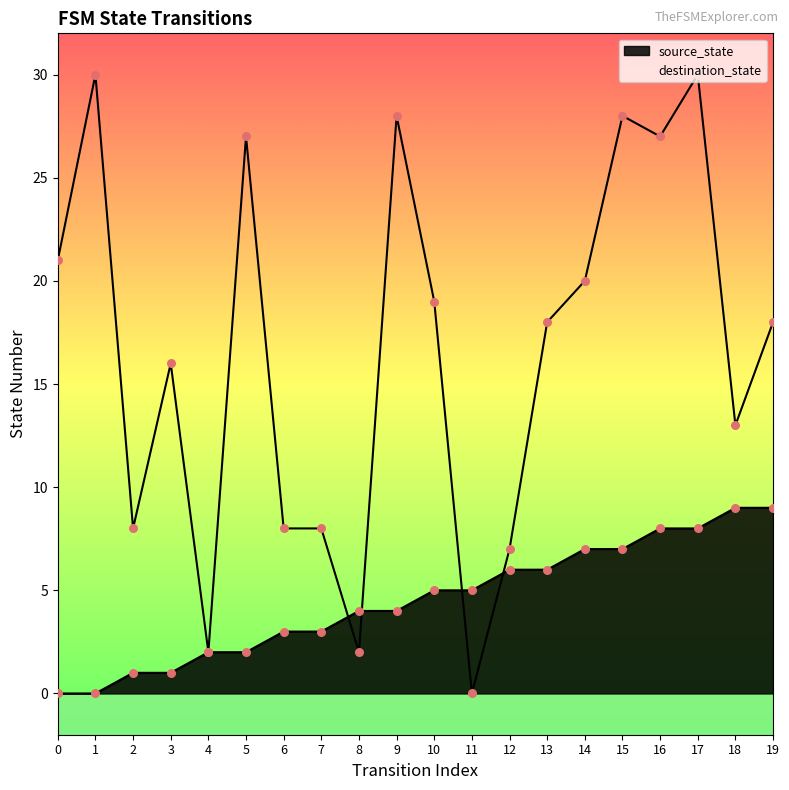

Is the value of destination_state at 11 greater than the value of source_state at 10?

No